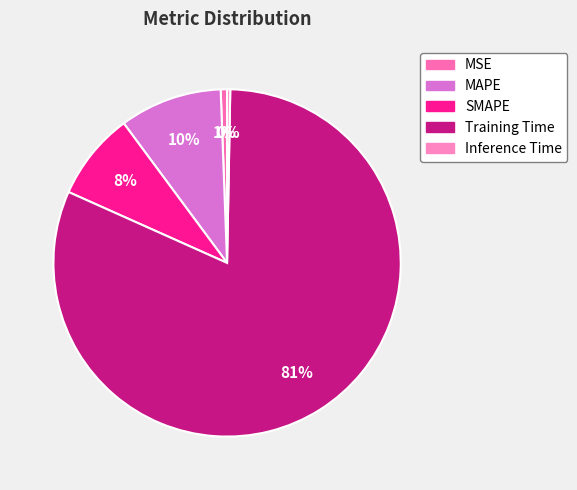

What percentage is the MSE slice, to the nearest percent?

1%